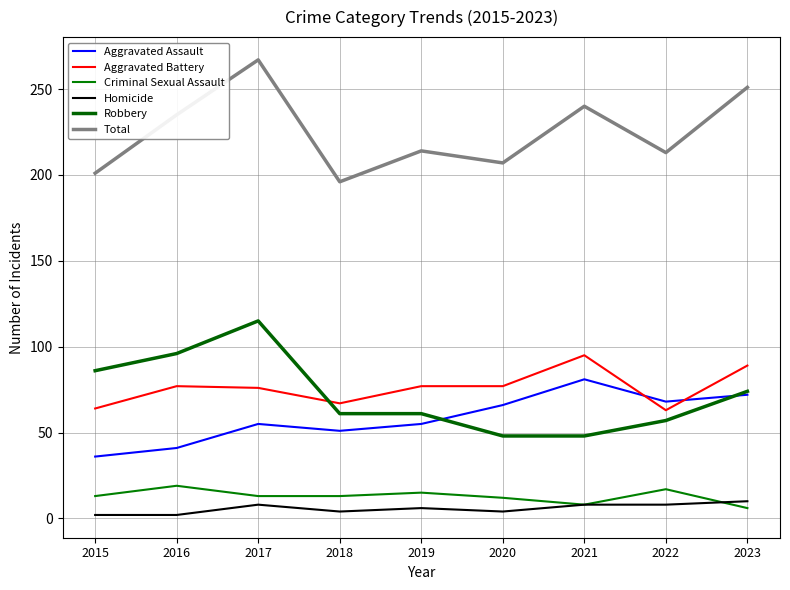

Read the Aggravated Assault value at 2018.

51